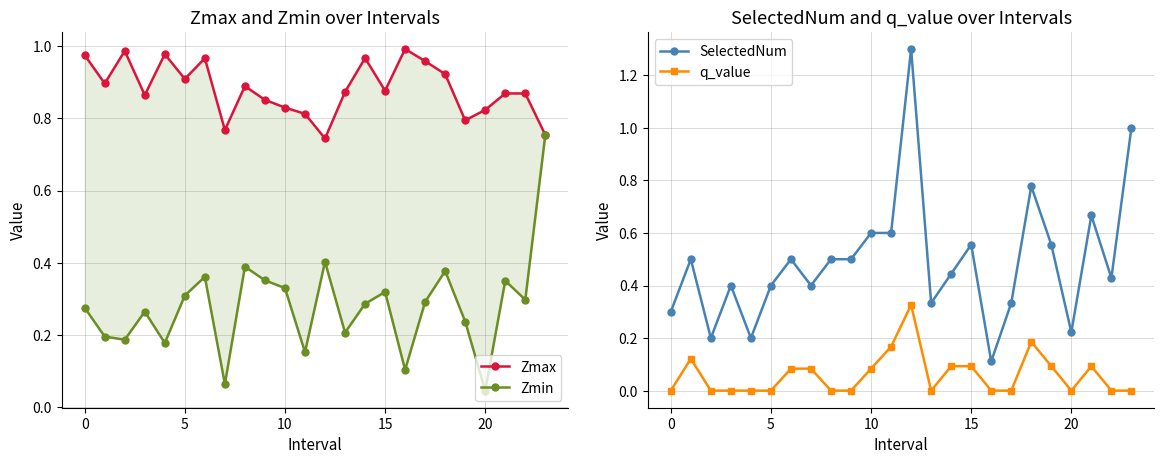

What is the sum of all Zmin values?

6.7